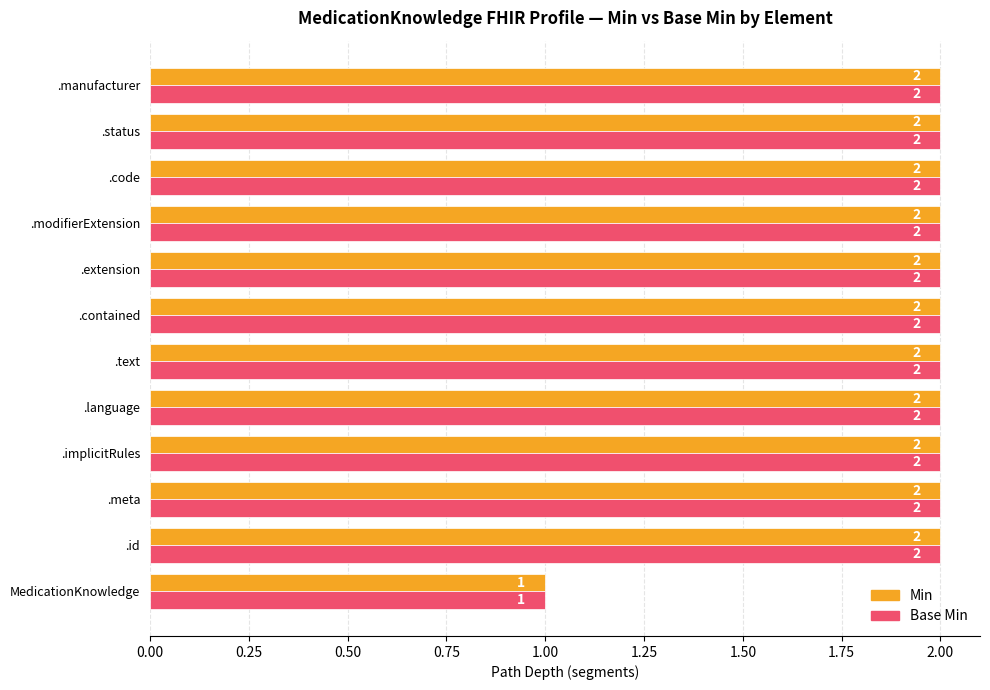

Is it true that Min equals 1 at .extension?

False